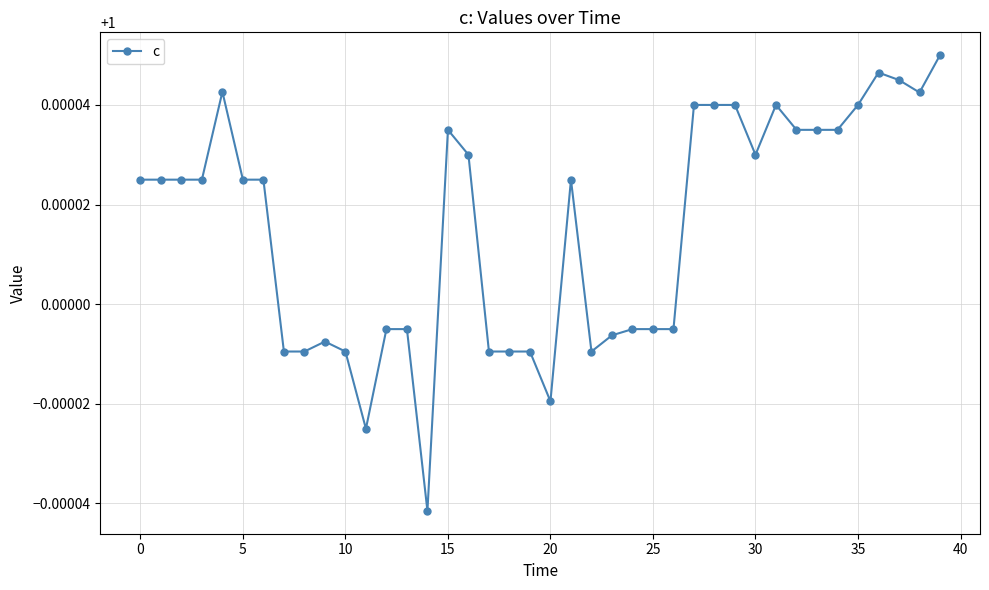

True or false: the data has more than 2 interior local peaks.

True